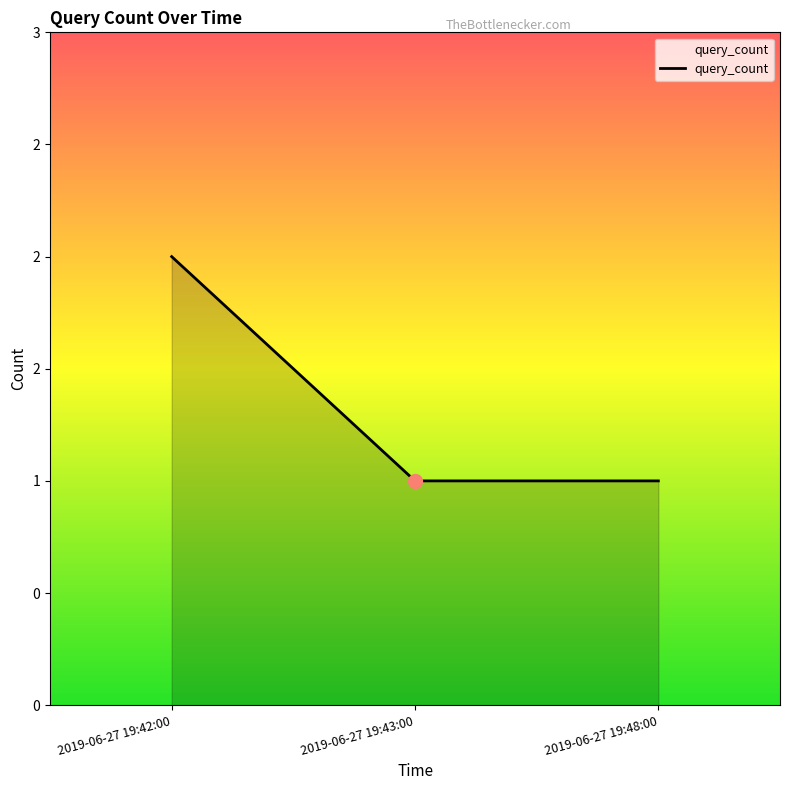

Reading left to right, transcribe all the data shown in this chart.

2019-06-27 19:42:00=2	2019-06-27 19:43:00=1	2019-06-27 19:48:00=1